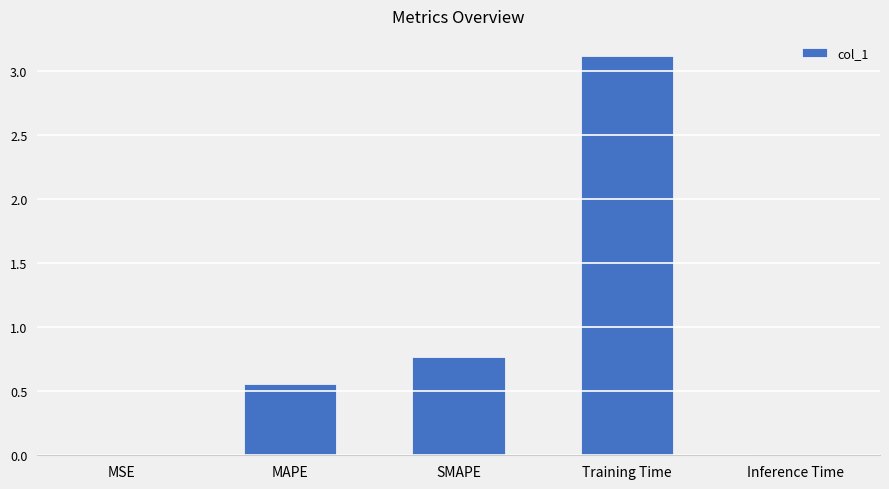

What is the greatest value displayed?

3.1